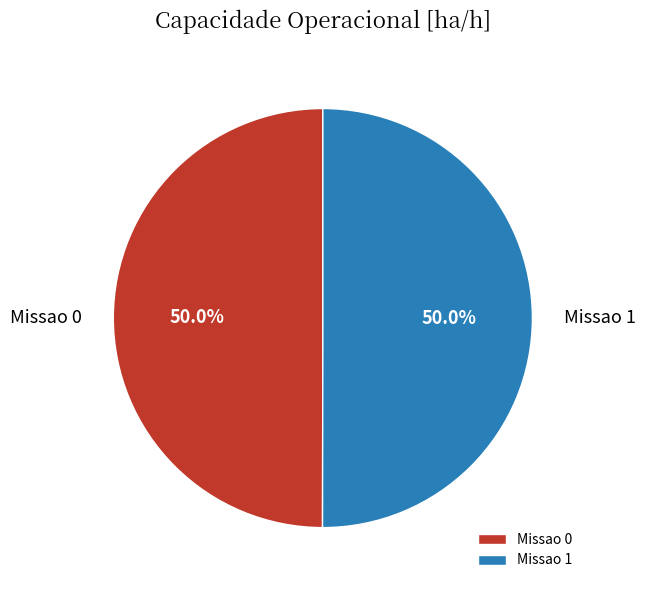

True or false: Missao 1 accounts for 50% of the total.

True